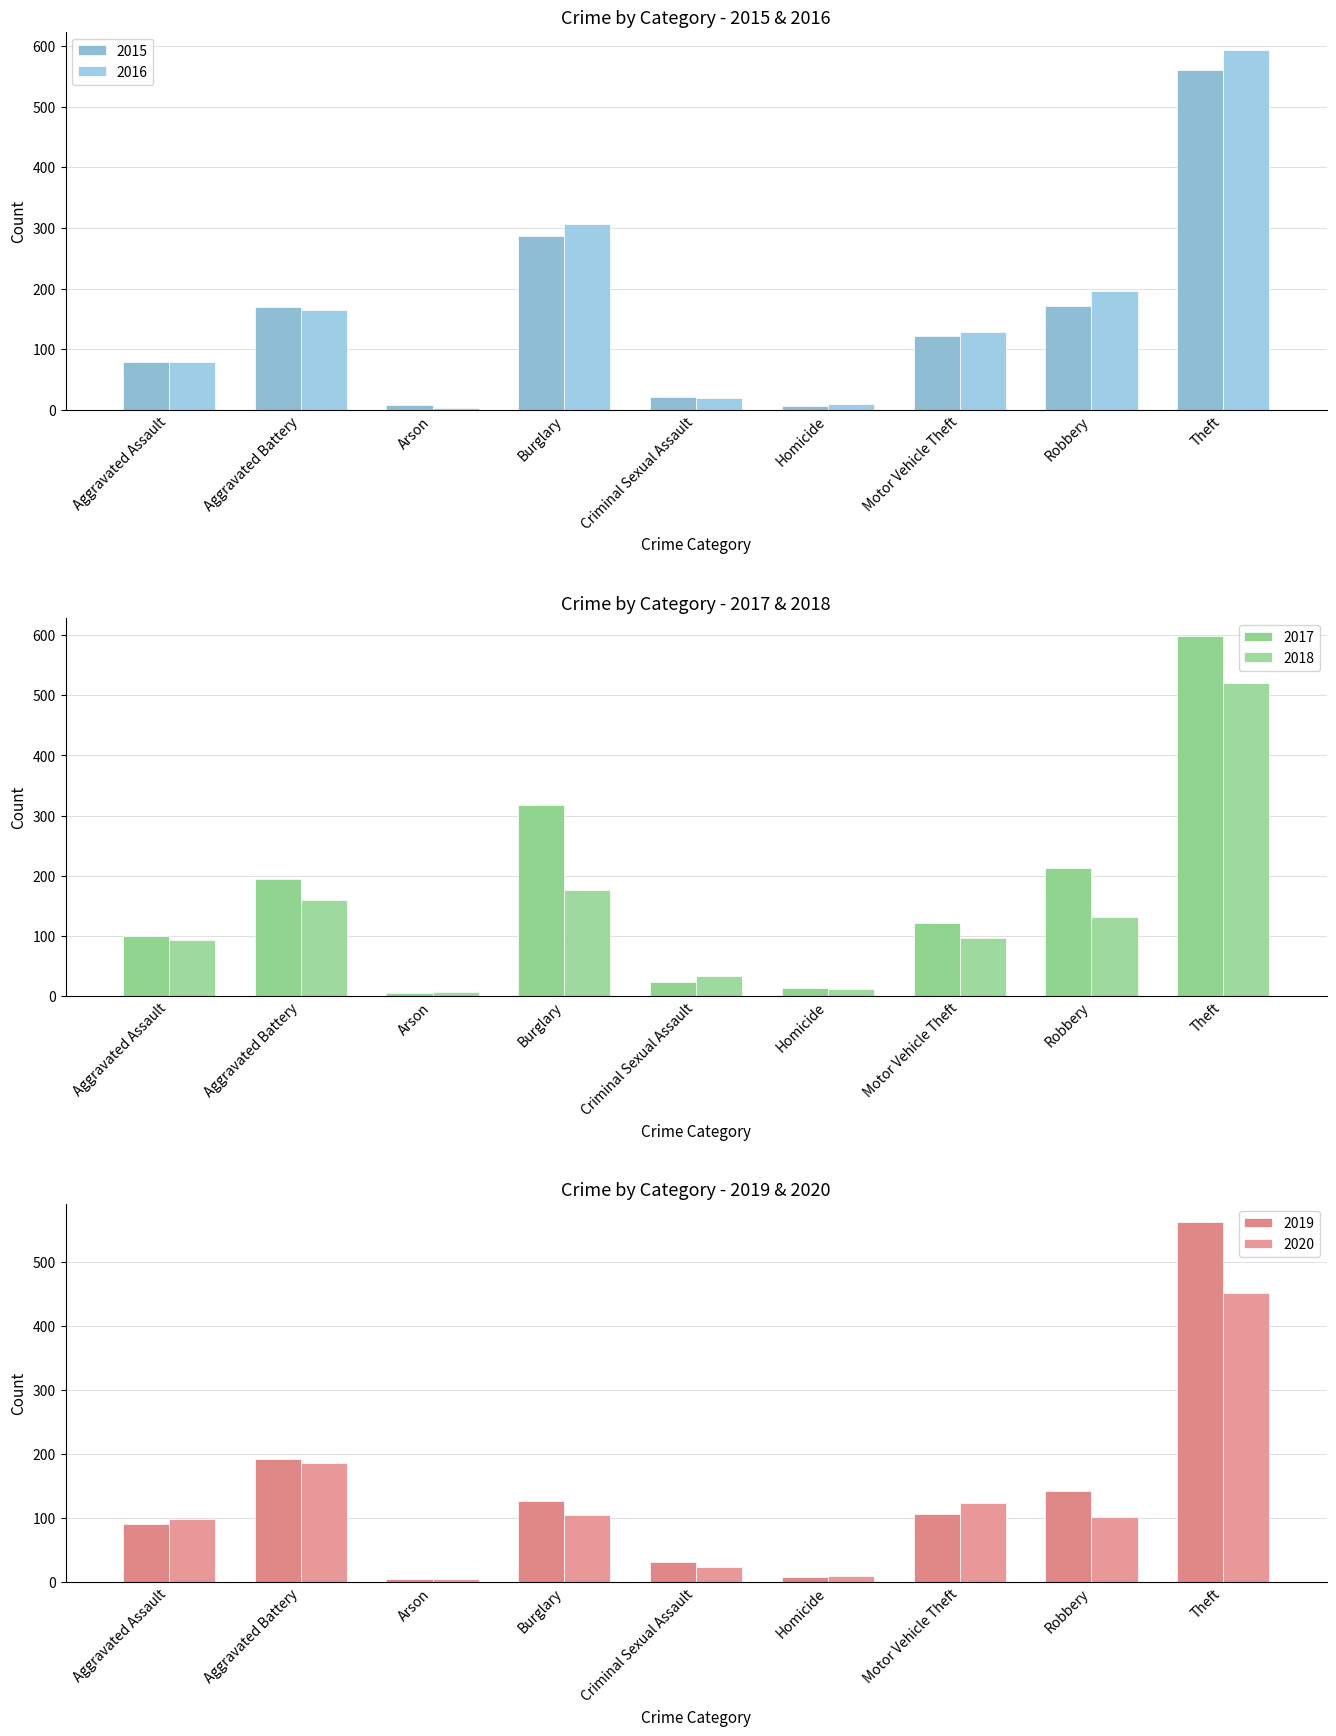

What is the label of the 7th bar from the left?

Motor Vehicle Theft